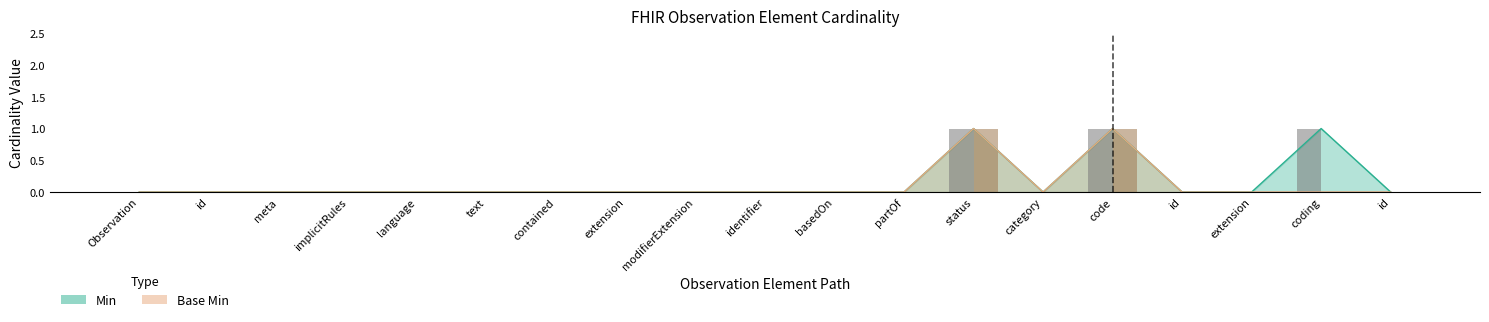

How many values in Base Min are above zero?

2